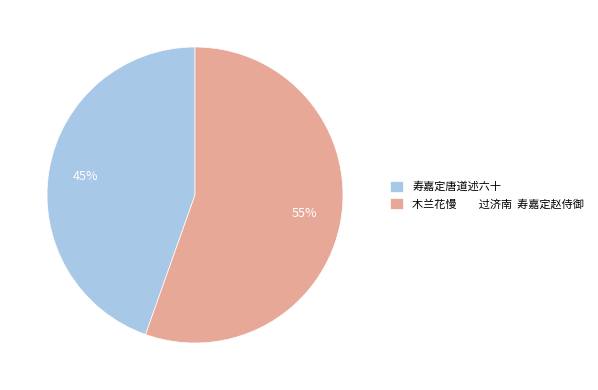

Which category has the biggest portion of the pie?

木兰花慢 过济南 寿嘉定赵侍御